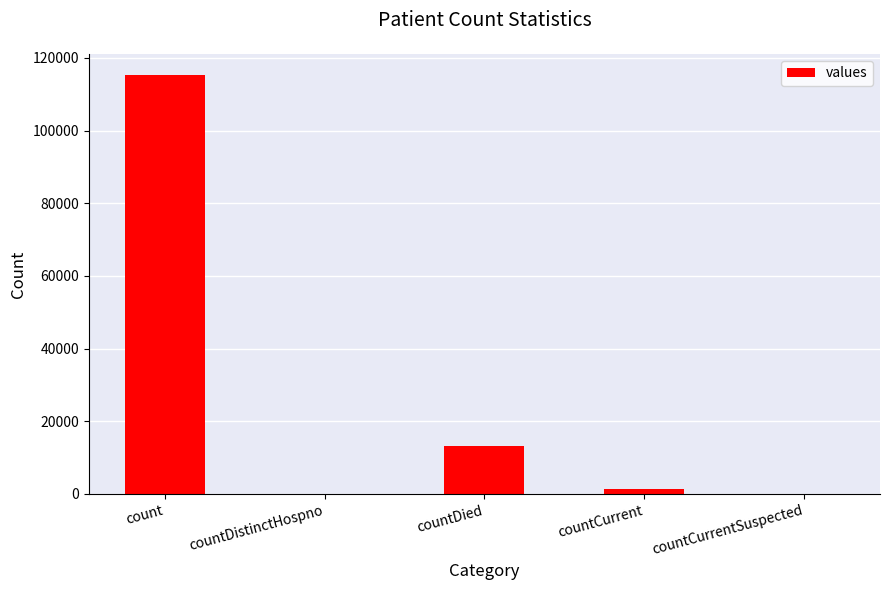

What is the change in value from countDistinctHospno to countDied?

+13343